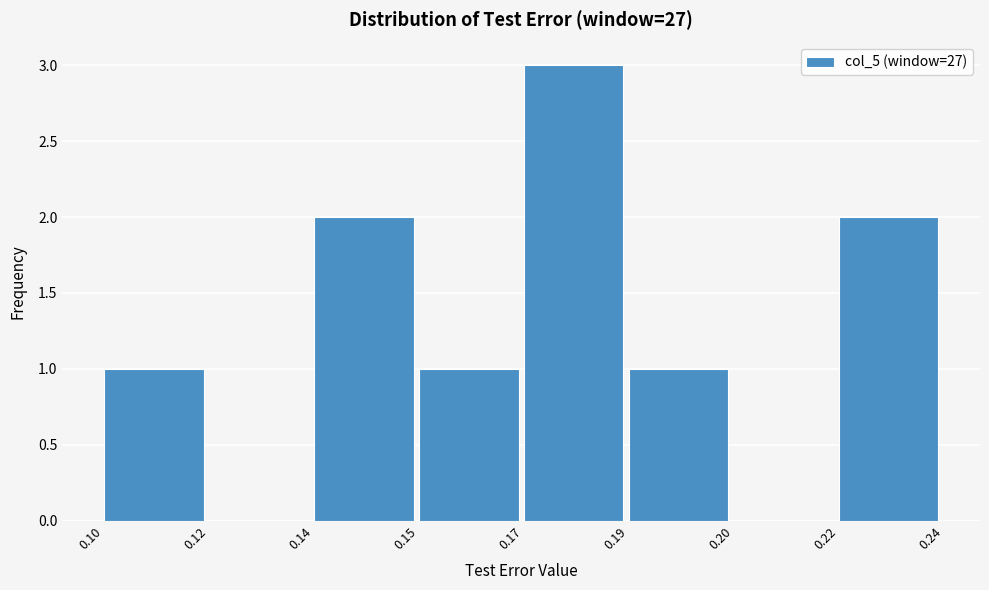

Reading left to right, what are all the values shown in this chart?

0.10=1	0.12=0	0.14=2	0.15=1	0.17=3	0.19=1	0.20=0	0.22=2